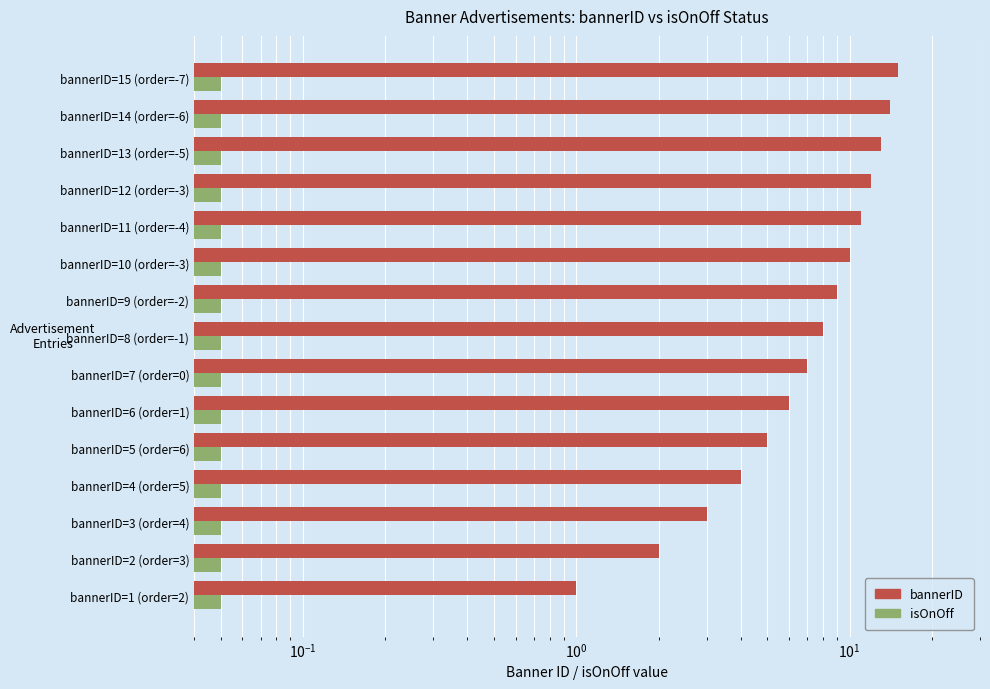

At $\mathdefault{10^{-2}}$, list the series in order from largest to smallest.

bannerID, isOnOff